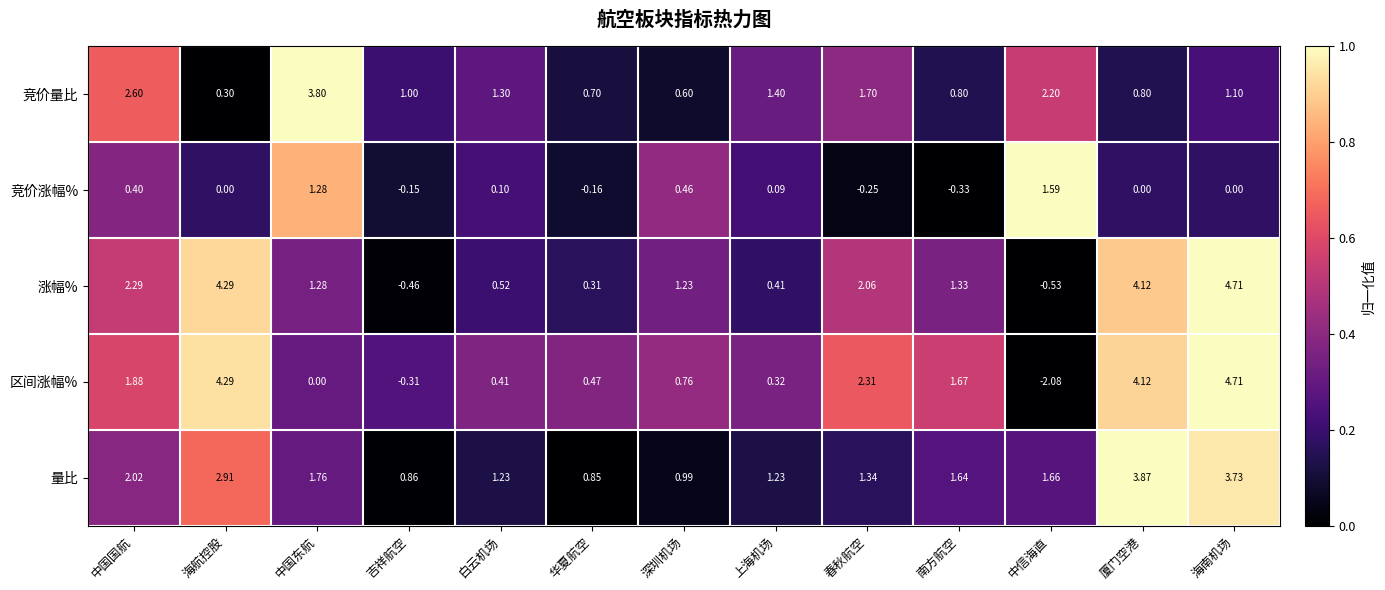

Which label corresponds to the largest value in the chart?

海南机场